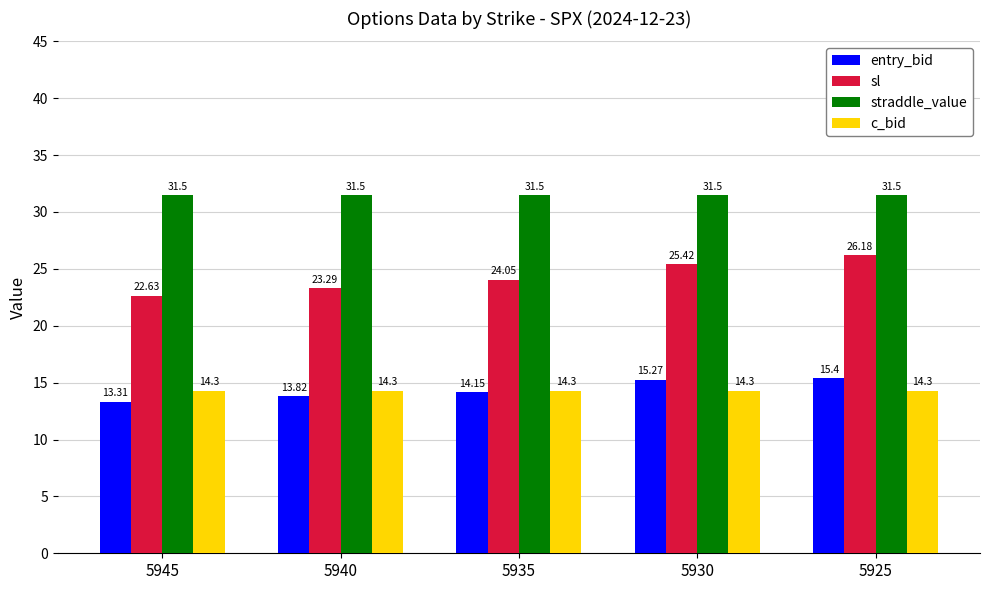

How many bars are there in total?

20